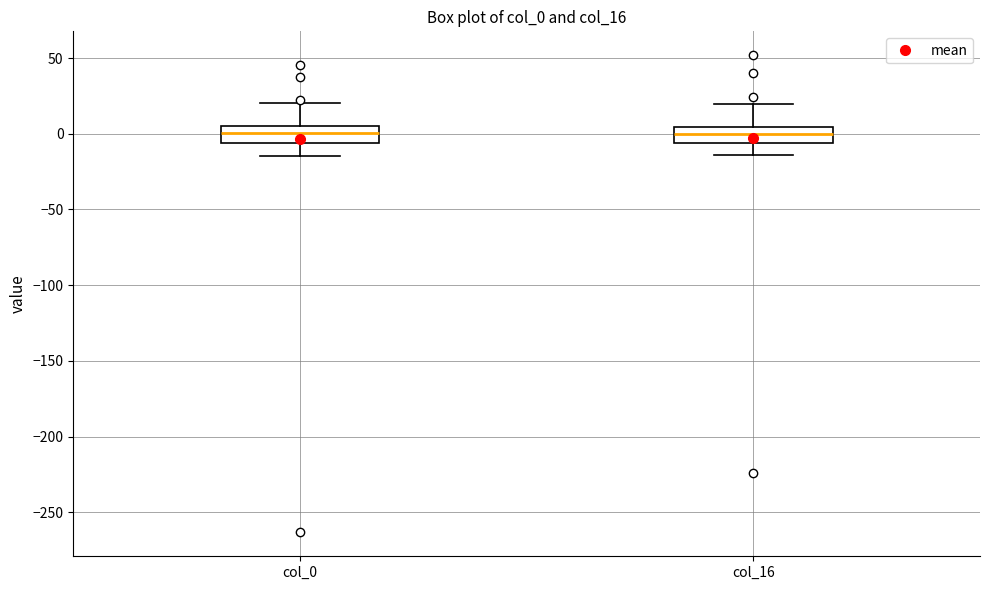

Where does the lower whisker of the box for col_16 end on the y-axis? The values are not printed on the chart, so give them approximately, as read against the axis.

-15